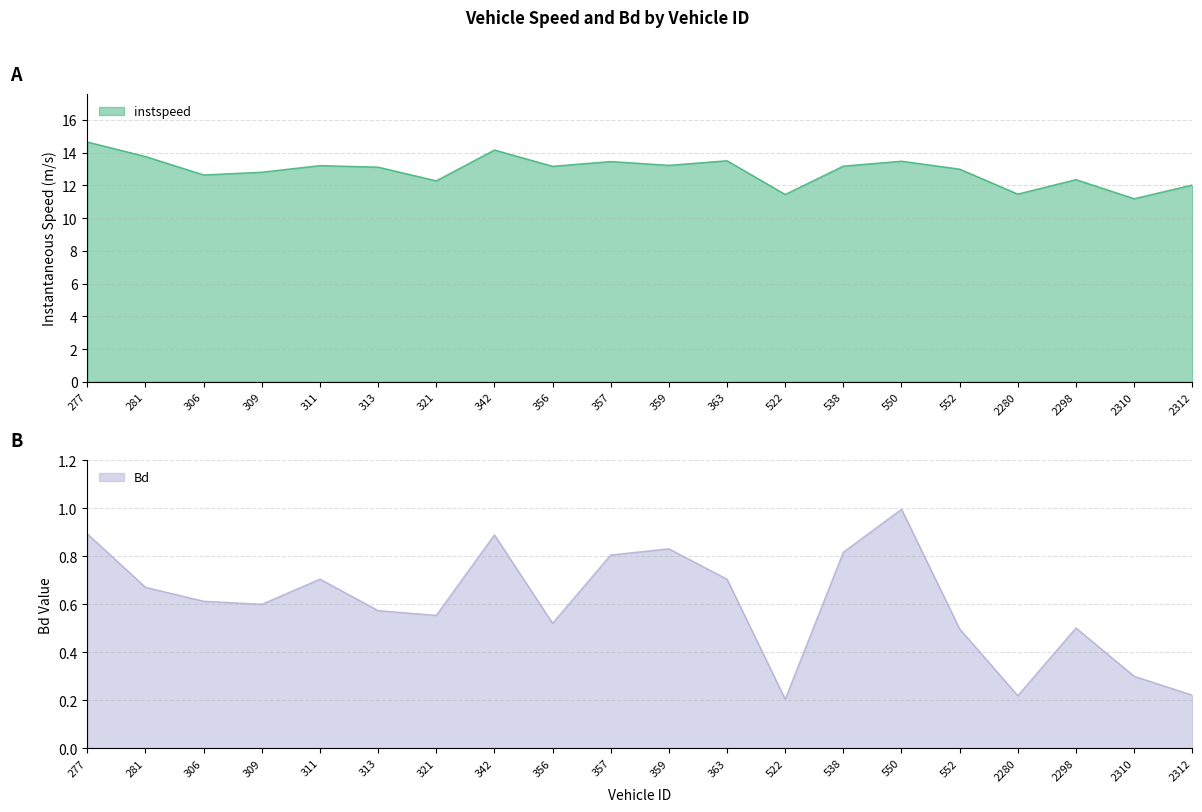

Count the number of data series in this chart.

2